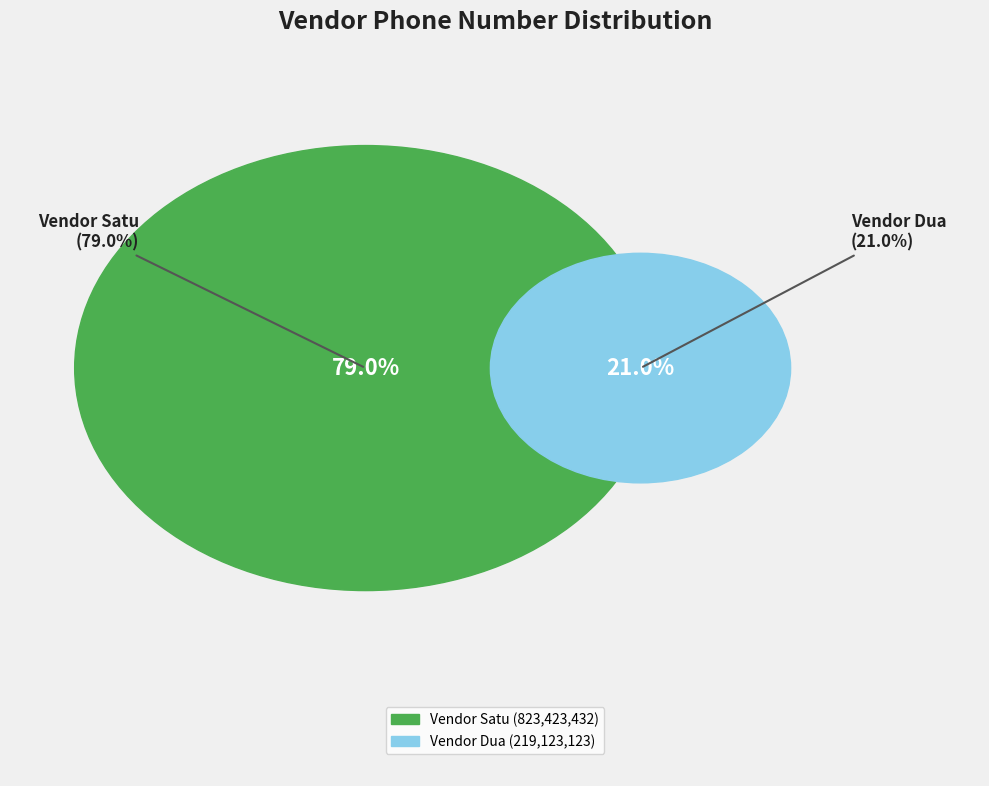

What percentage is the Vendor Satu slice, to the nearest percent?

79%